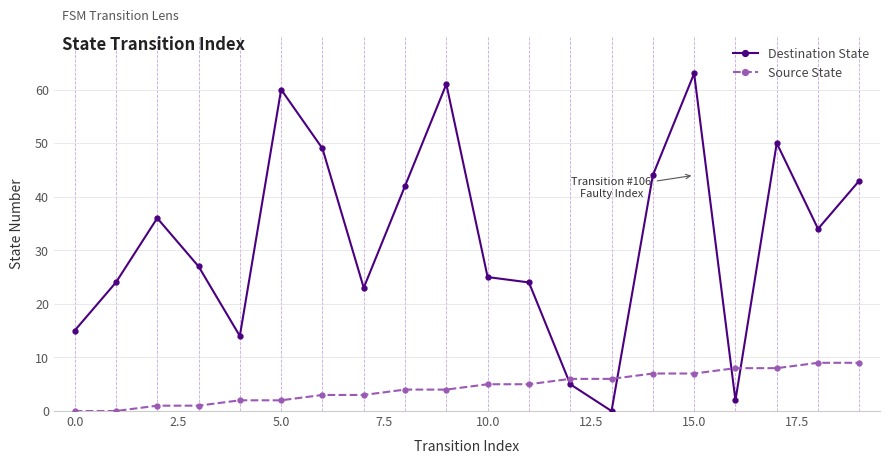

True or false: Destination State has more than 0 points higher than both neighbors.

True